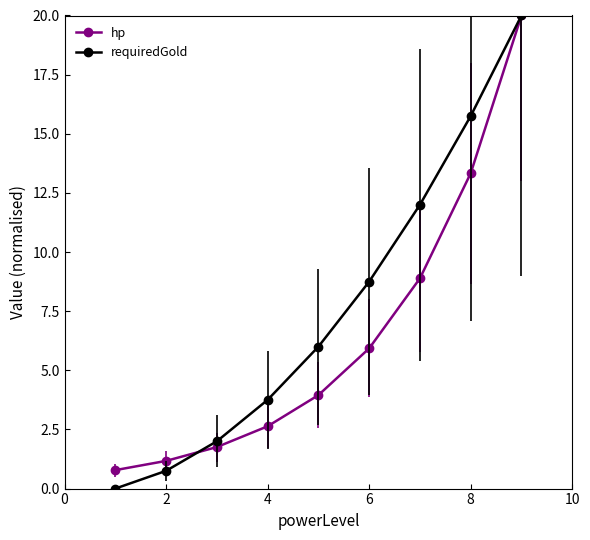

Which series has the widest spread of values?

requiredGold